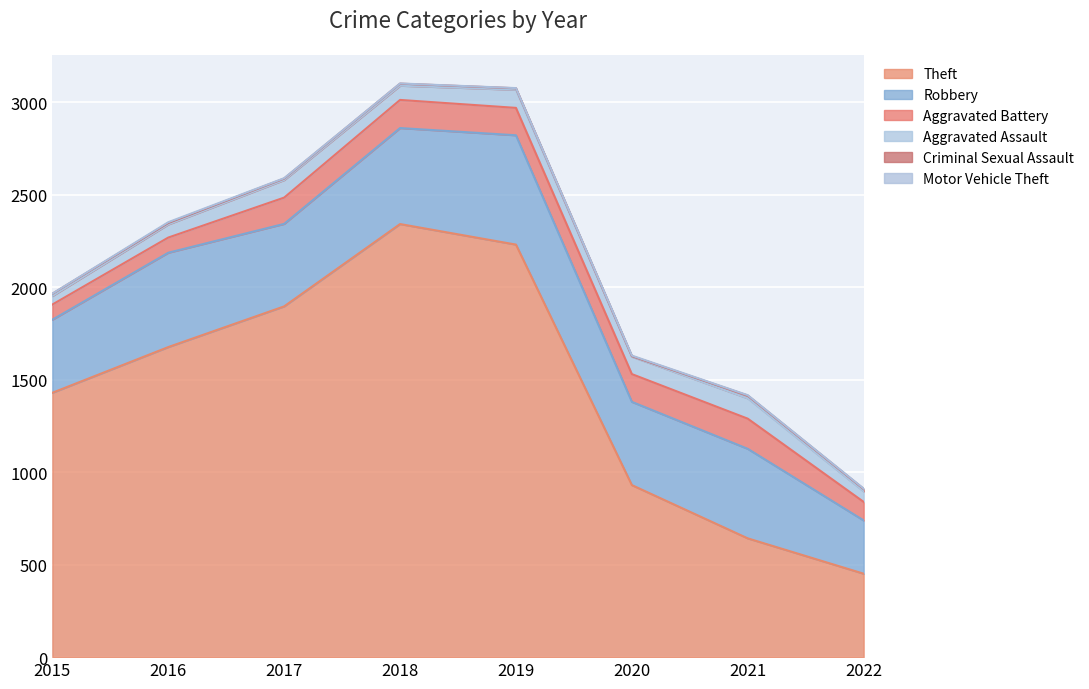

Count the number of categories in the chart.

8